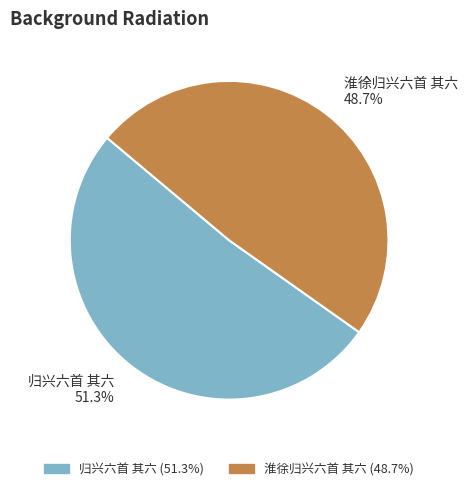

True or false: 淮徐归兴六首 其六 accounts for 35% of the total.

False